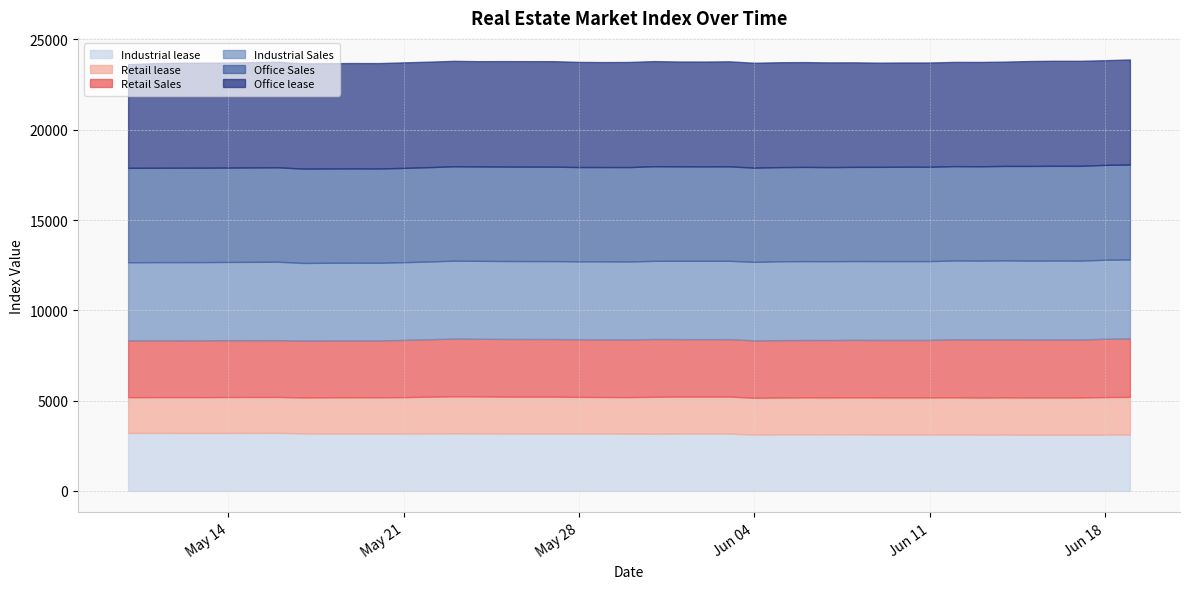

What is the maximum value shown in the chart?

5844